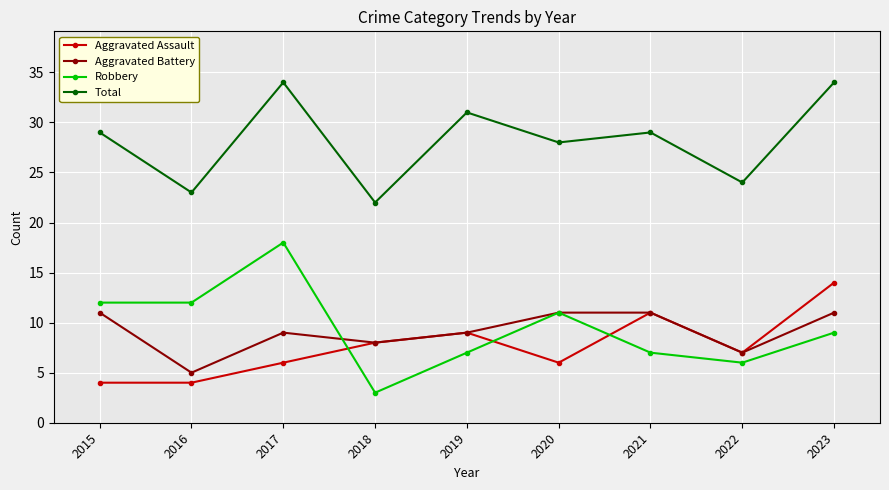

How many Aggravated Assault values are between 6 and 9?

5